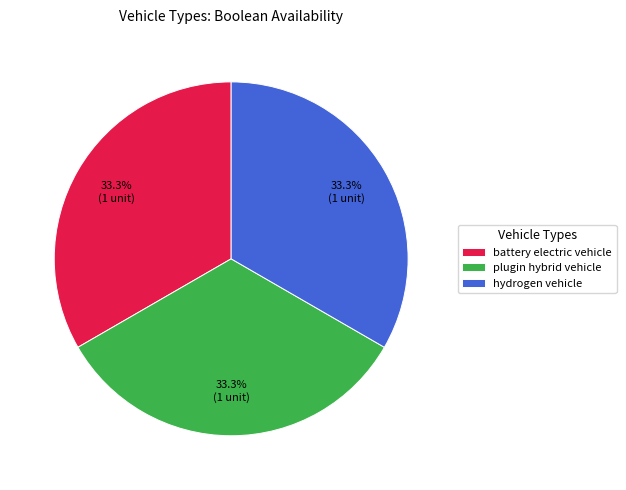

Is there a majority slice in this chart?

No